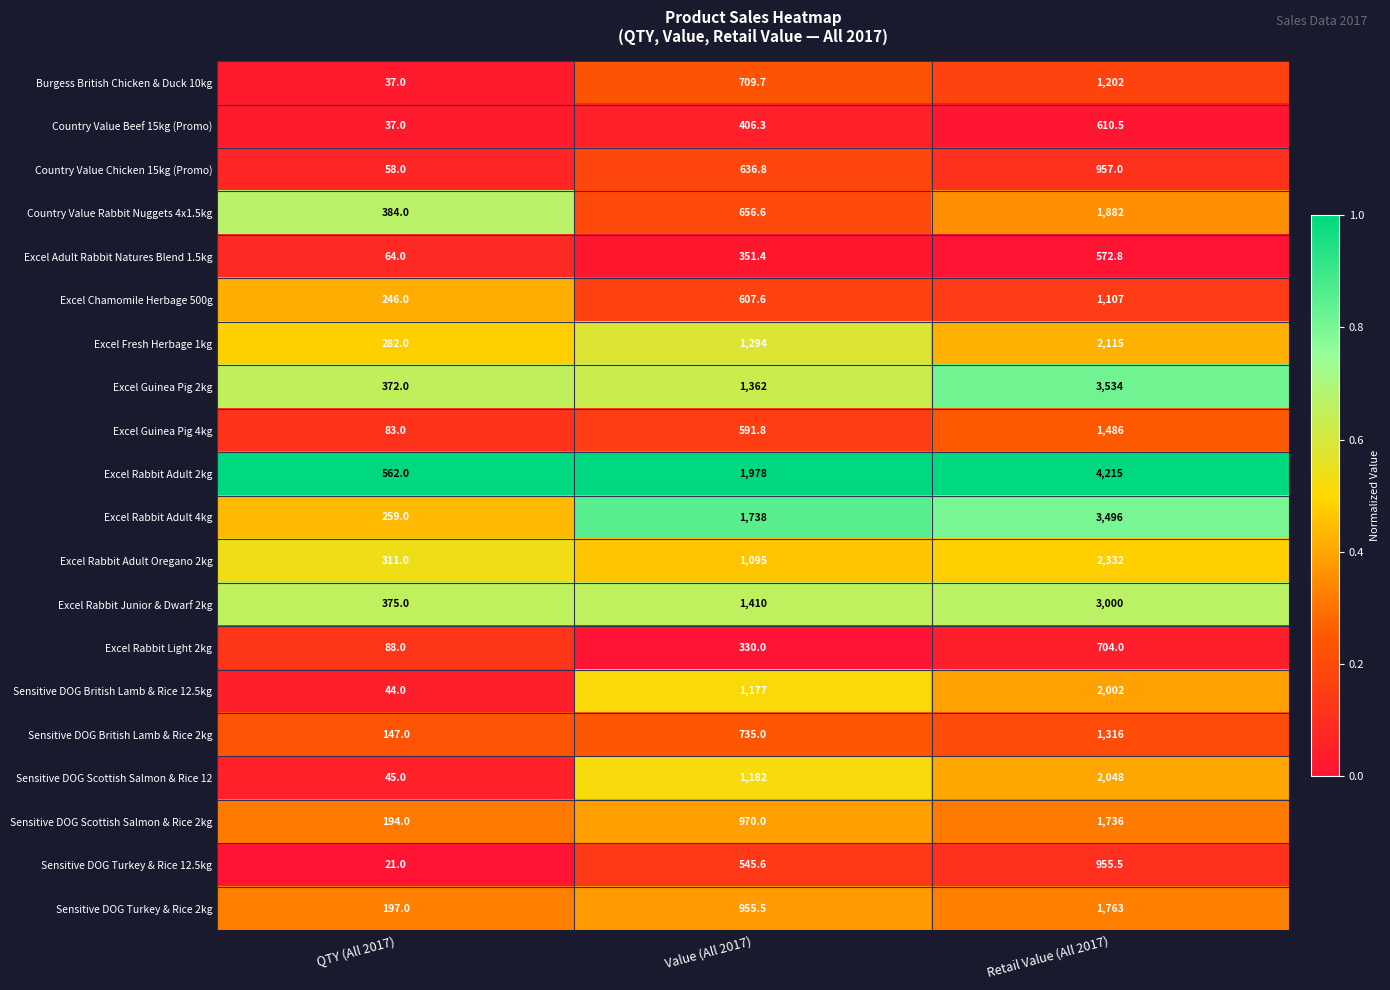

Between Value (All 2017) and Retail Value (All 2017), which series saw the biggest shift?

Excel Rabbit Adult 2kg